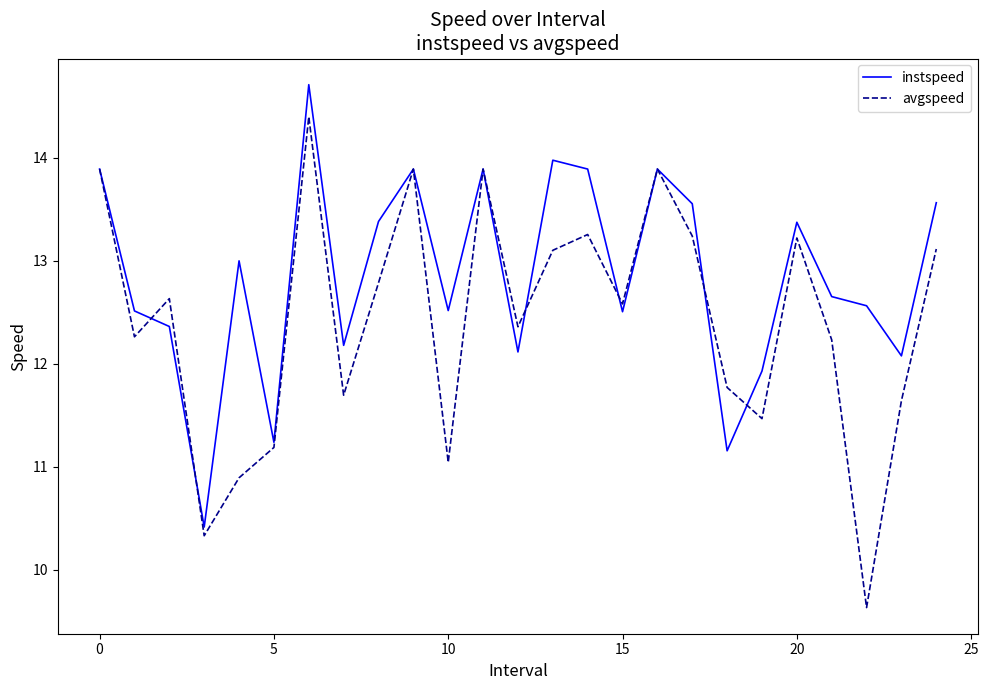

Which series has the widest spread of values?

avgspeed